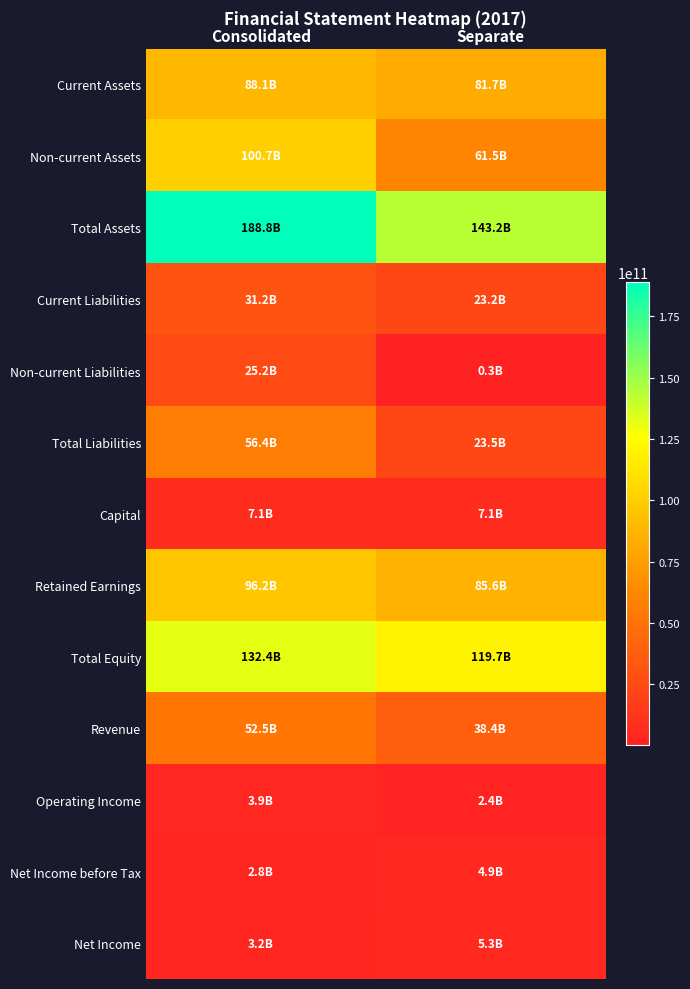

At Consolidated, list the series in order from smallest to largest.

Net Income before Tax, Net Income, Operating Income, Capital, Non-current Liabilities, Current Liabilities, Revenue, Total Liabilities, Current Assets, Retained Earnings, Non-current Assets, Total Equity, Total Assets